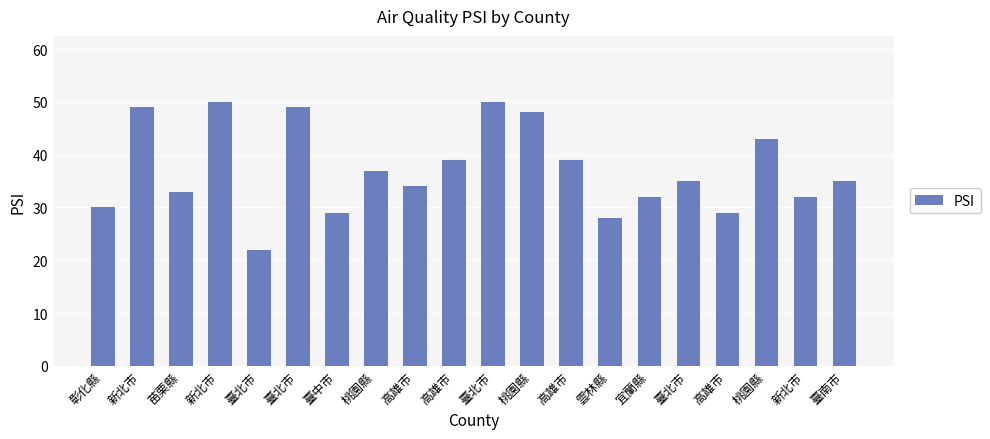

Reading right to left, what are all the values shown in this chart?

臺南市=35	新北市=32	桃園縣=43	高雄市=29	臺北市=35	宜蘭縣=32	雲林縣=28	高雄市=39	桃園縣=48	臺北市=50	高雄市=39	高雄市=34	桃園縣=37	臺中市=29	臺北市=49	臺北市=22	新北市=50	苗栗縣=33	新北市=49	彰化縣=30